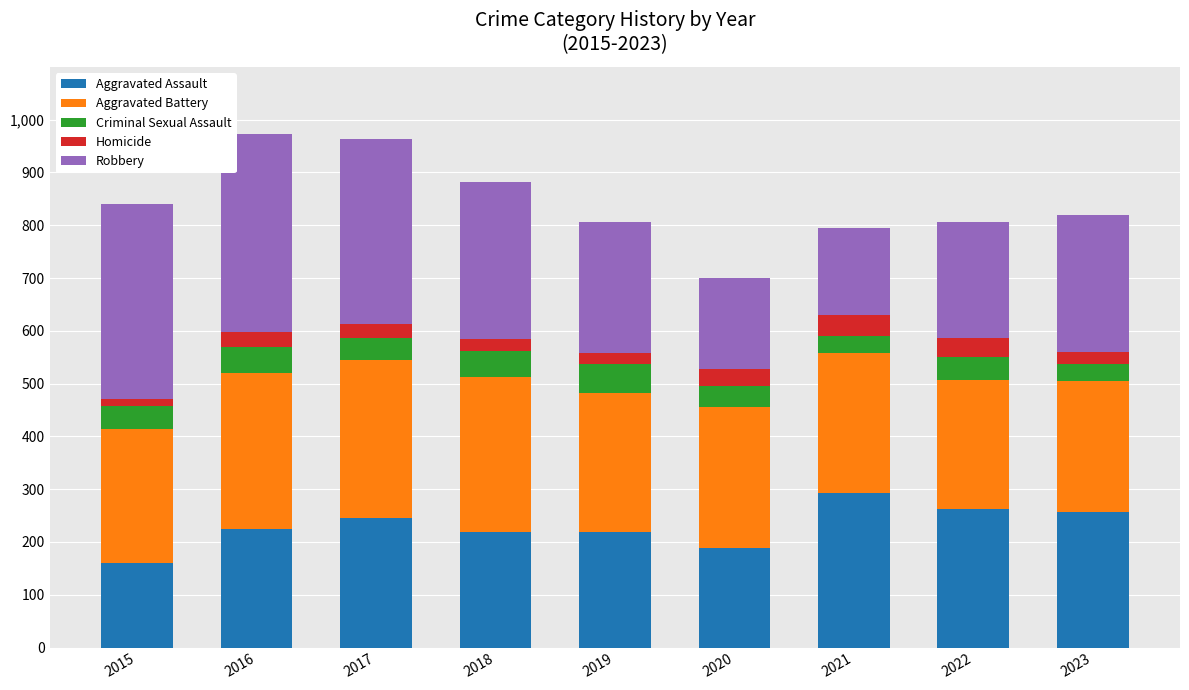

What is the total value across all series at 2021?

795